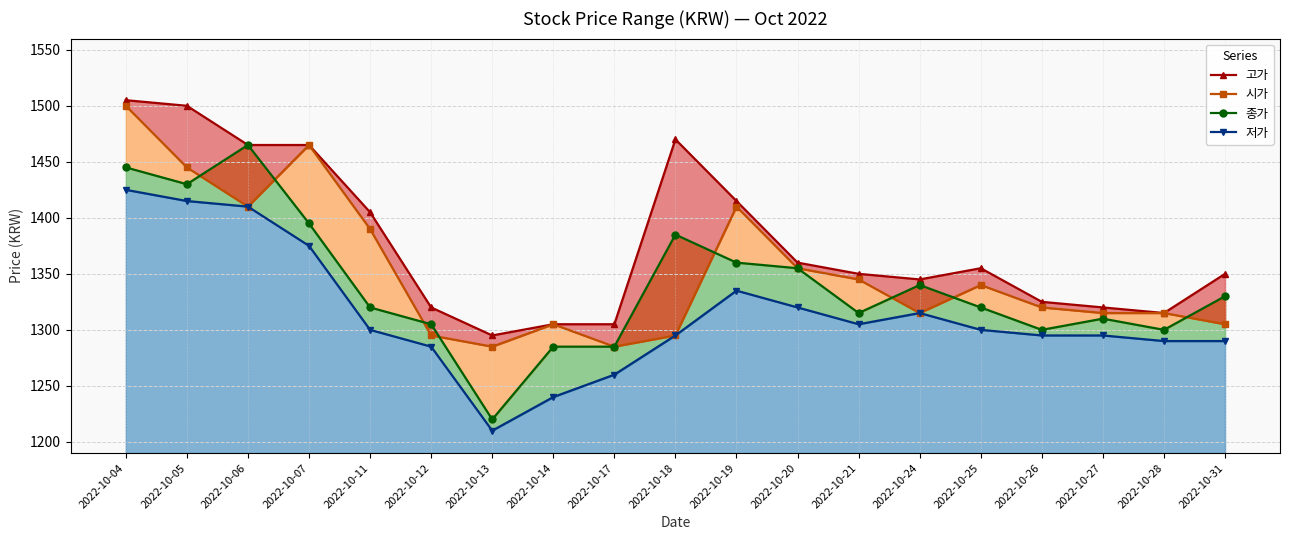

List the labels in order of 저가 value, smallest first.

2022-10-13, 2022-10-14, 2022-10-17, 2022-10-12, 2022-10-28, 2022-10-31, 2022-10-18, 2022-10-26, 2022-10-27, 2022-10-11, 2022-10-25, 2022-10-21, 2022-10-24, 2022-10-20, 2022-10-19, 2022-10-07, 2022-10-06, 2022-10-05, 2022-10-04